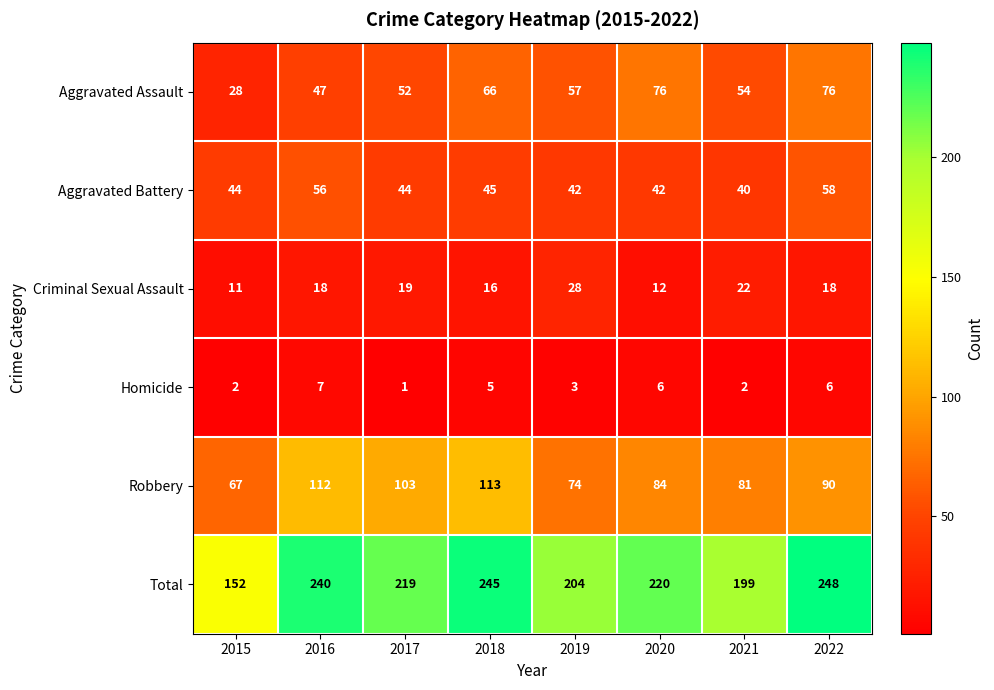

At how many categories does at least one series exceed 138?

8